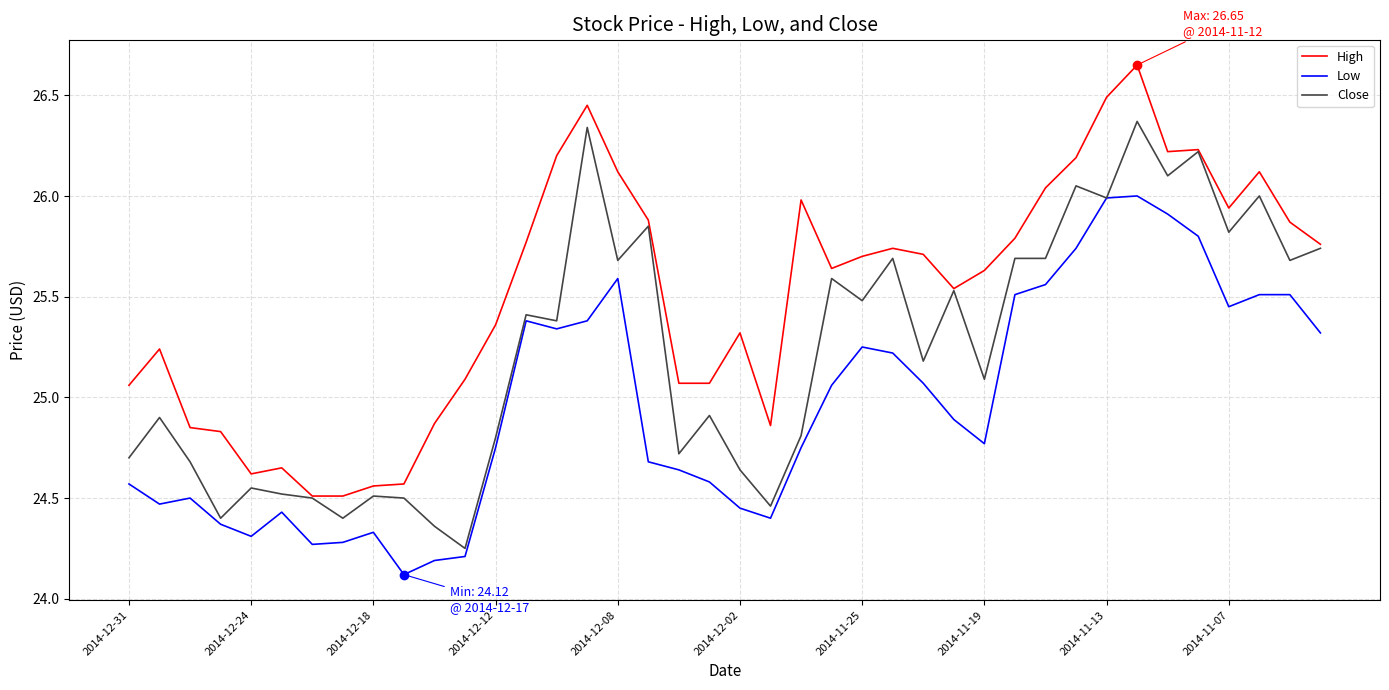

List the series in order of their overall mean, lowest first.

Low, Close, High